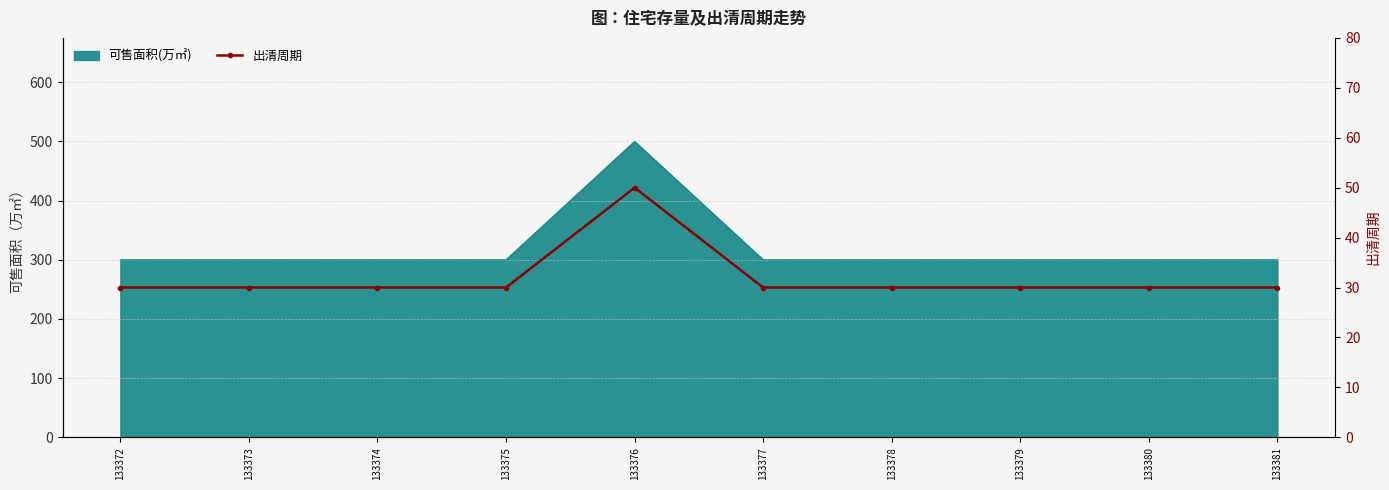

Reading left to right, transcribe all the data shown in this chart.

30	30	30	30	50	30	30	30	30	30